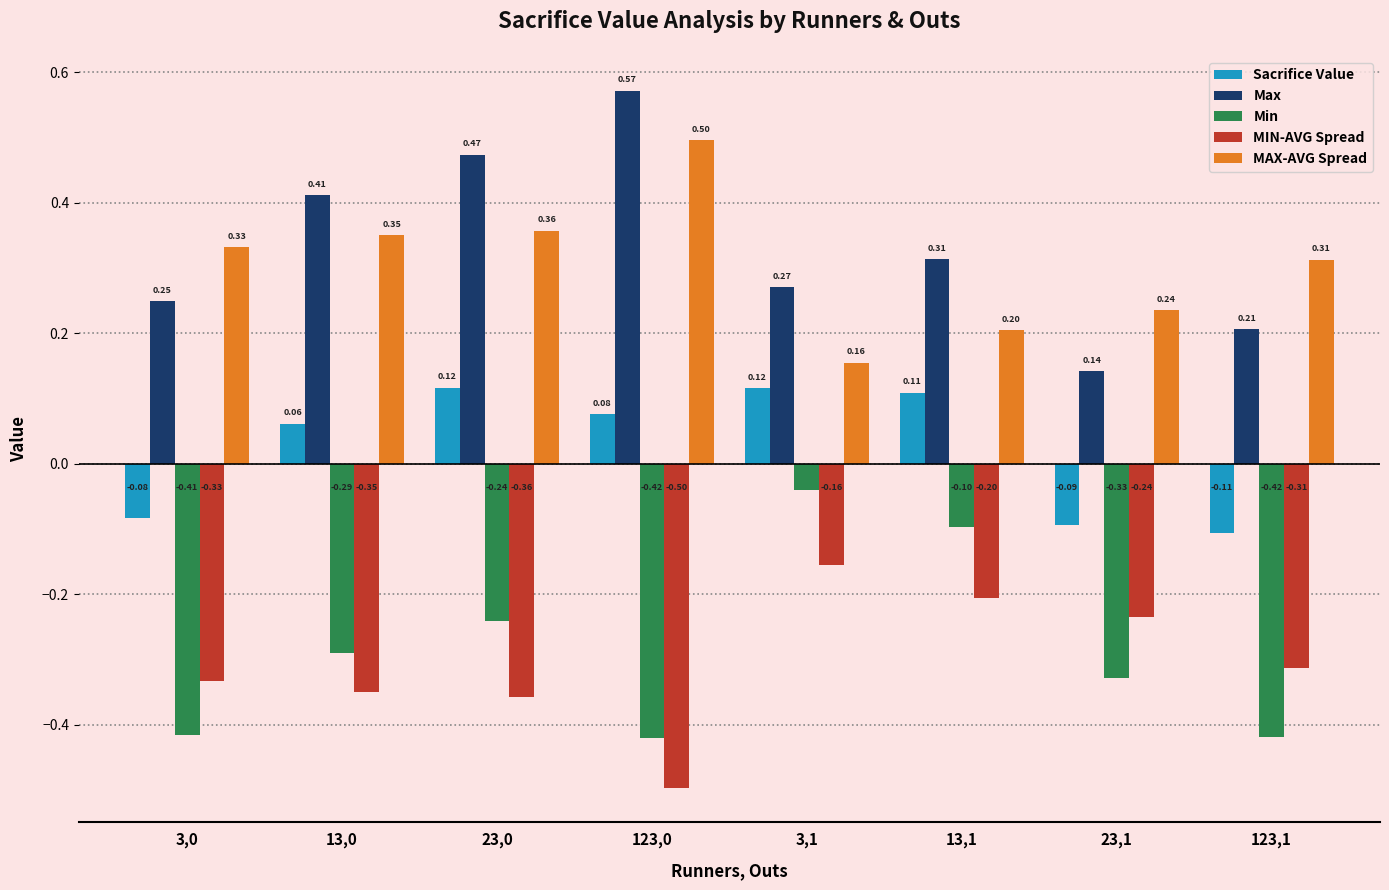

What is the label of the 8th bar from the left?

123,1